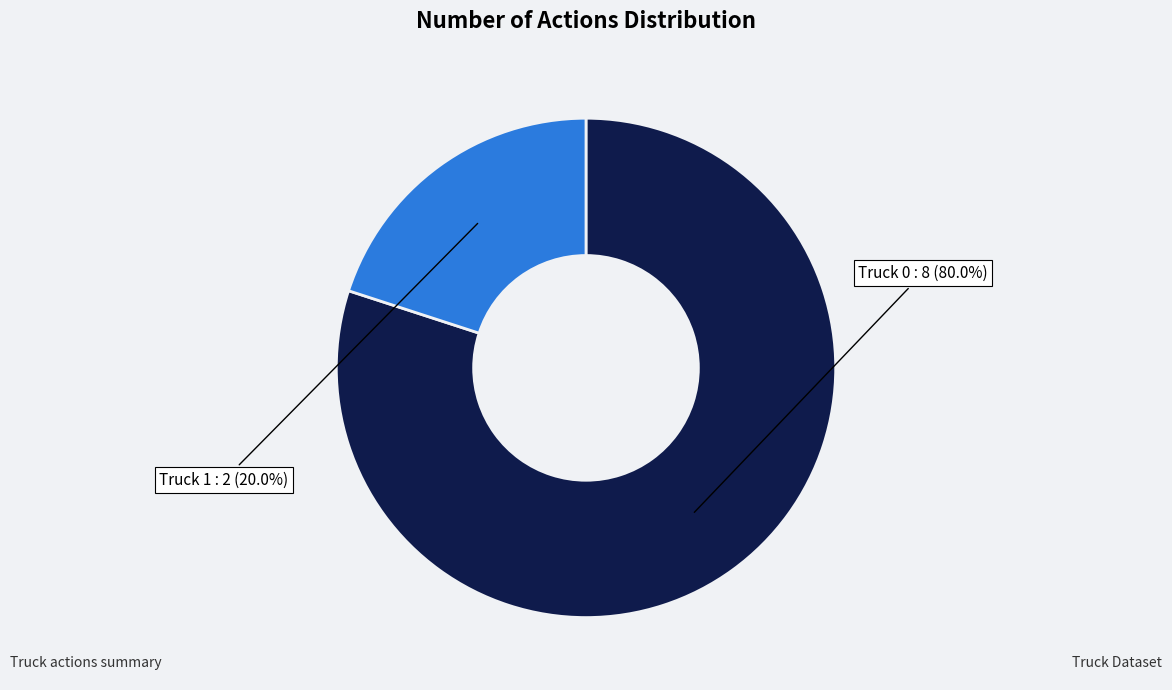

Does any single category account for the majority?

Yes